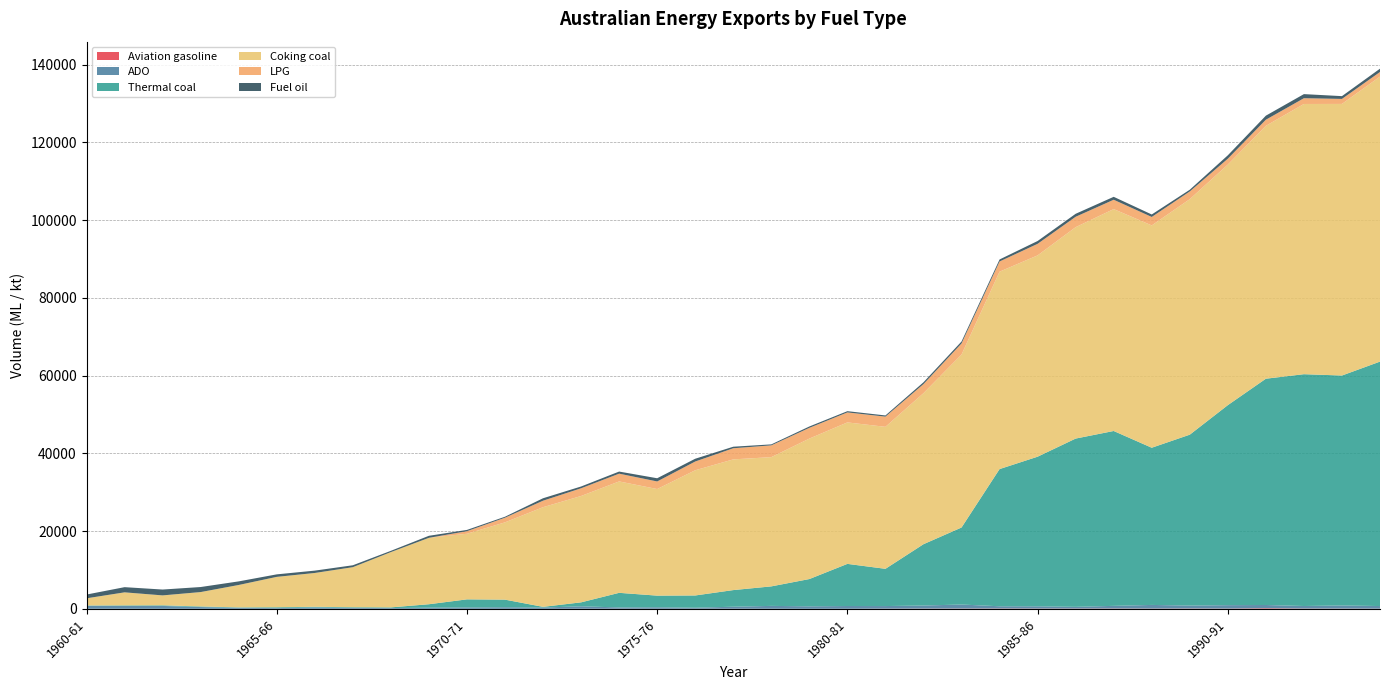

Reading left to right, transcribe all the data shown in this chart.

Aviation gasoline: 1960-61=16	1961-62=12	1962-63=3	1963-64=4	1964-65=3	1965-66=8	1966-67=7	1967-78=16	1968-69=0	1969-70=1	1970-71=0	1971-72=0	1972-73=2	1973-74=21	1974-75=24	1975-76=14	1976-77=21	1977-78=23	1978-79=20	1979-80=8	1980-81=18	1981-82=43	1982-83=57	1983-84=72	1984-85=83	1985-86=70	1986-87=68	1987-88=81	1988-89=63	1989-90=83	1990-91=63	1991-92=158	1992-93=69	1993-94=59	1994-95=42
ADO: 1960-61=765	1961-62=719	1962-63=740	1963-64=450	1964-65=263	1965-66=175	1966-67=349	1967-78=219	1968-69=191	1969-70=305	1970-71=355	1971-72=406	1972-73=326	1973-74=629	1974-75=336	1975-76=387	1976-77=263	1977-78=522	1978-79=735	1979-80=638	1980-81=705	1981-82=669	1982-83=793	1983-84=1035	1984-85=576	1985-86=578	1986-87=444	1987-88=682	1988-89=941	1989-90=756	1990-91=882	1991-92=830	1992-93=657	1993-94=809	1994-95=673
Thermal coal: 1960-61=85	1961-62=151	1962-63=164	1963-64=153	1964-65=108	1965-66=216	1966-67=169	1967-78=176	1968-69=179	1969-70=877	1970-71=2080	1971-72=1956	1972-73=181	1973-74=1017	1974-75=3756	1975-76=2994	1976-77=3153	1977-78=4277	1978-79=5021	1979-80=7017	1980-81=10844	1981-82=9582	1982-83=15779	1983-84=19819	1984-85=35300	1985-86=38500	1986-87=43300	1987-88=45000	1988-89=40448	1989-90=43975	1990-91=51468	1991-92=58225	1992-93=59651	1993-94=59166	1994-95=62901
Coking coal: 1960-61=1841	1961-62=3359	1962-63=2550	1963-64=3707	1964-65=5763	1965-66=7826	1966-67=8702	1967-78=10306	1968-69=14227	1969-70=17088	1970-71=16884	1971-72=19893	1972-73=25646	1973-74=27370	1974-75=28666	1975-76=27431	1976-77=32219	1977-78=33634	1978-79=33257	1979-80=36144	1980-81=36404	1981-82=36539	1982-83=38866	1983-84=44509	1984-85=50800	1985-86=51800	1986-87=54400	1987-88=57100	1988-89=57208	1989-90=60605	1990-91=61904	1991-92=65077	1992-93=69533	1993-94=69889	1994-95=73335
LPG: 1960-61=0	1961-62=0	1962-63=0	1963-64=0	1964-65=0	1965-66=0	1966-67=0	1967-78=0	1968-69=0	1969-70=0	1970-71=661	1971-72=1193	1972-73=1672	1973-74=1984	1974-75=2000	1975-76=1950	1976-77=2253	1977-78=2864	1978-79=3031	1979-80=2764	1980-81=2569	1981-82=2622	1982-83=2334	1983-84=2851	1984-85=2620	1985-86=2977	1986-87=2675	1987-88=2402	1988-89=2178	1989-90=1983	1990-91=1508	1991-92=1568	1992-93=1483	1993-94=1290	1994-95=1189
Fuel oil: 1960-61=968	1961-62=1334	1962-63=1505	1963-64=1295	1964-65=924	1965-66=644	1966-67=605	1967-78=491	1968-69=328	1969-70=523	1970-71=326	1971-72=254	1972-73=626	1973-74=459	1974-75=540	1975-76=823	1976-77=713	1977-78=396	1978-79=253	1979-80=352	1980-81=323	1981-82=307	1982-83=466	1983-84=505	1984-85=517	1985-86=723	1986-87=765	1987-88=754	1988-89=639	1989-90=443	1990-91=878	1991-92=1043	1992-93=1053	1993-94=713	1994-95=853